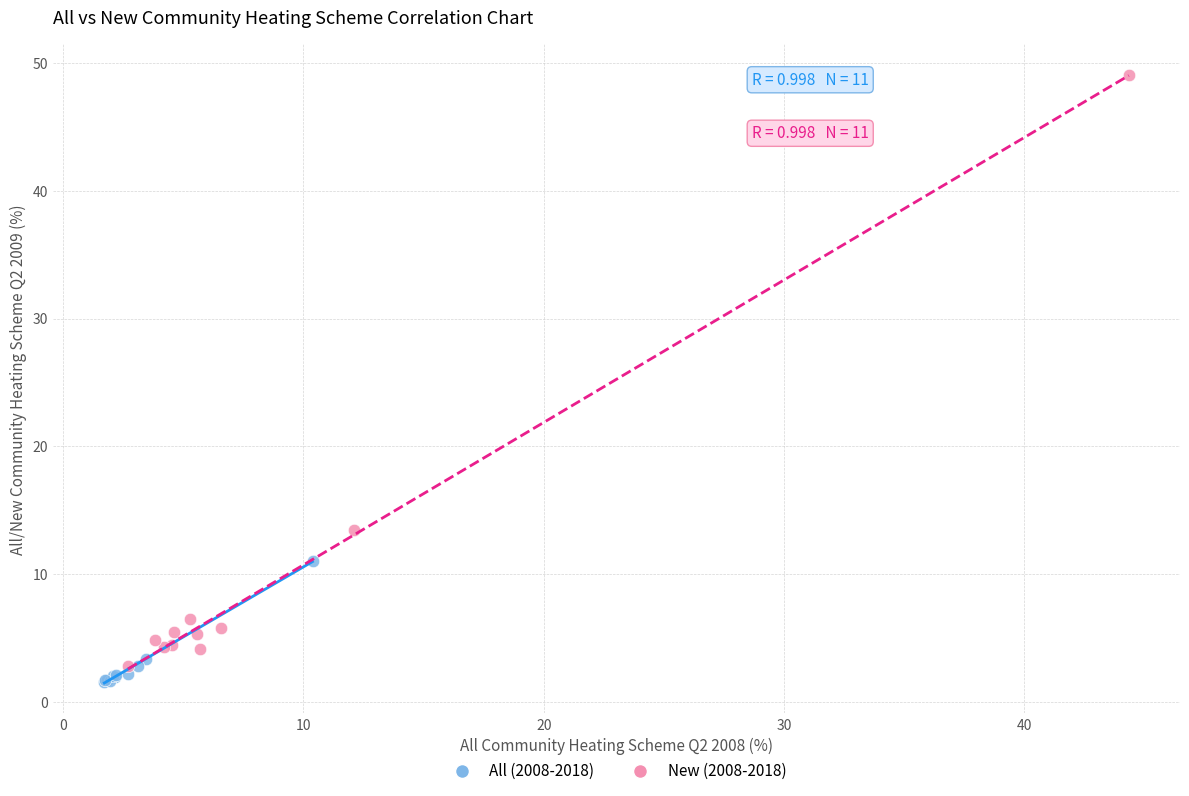

Which series reaches the minimum Y coordinate?

All (2008-2018)